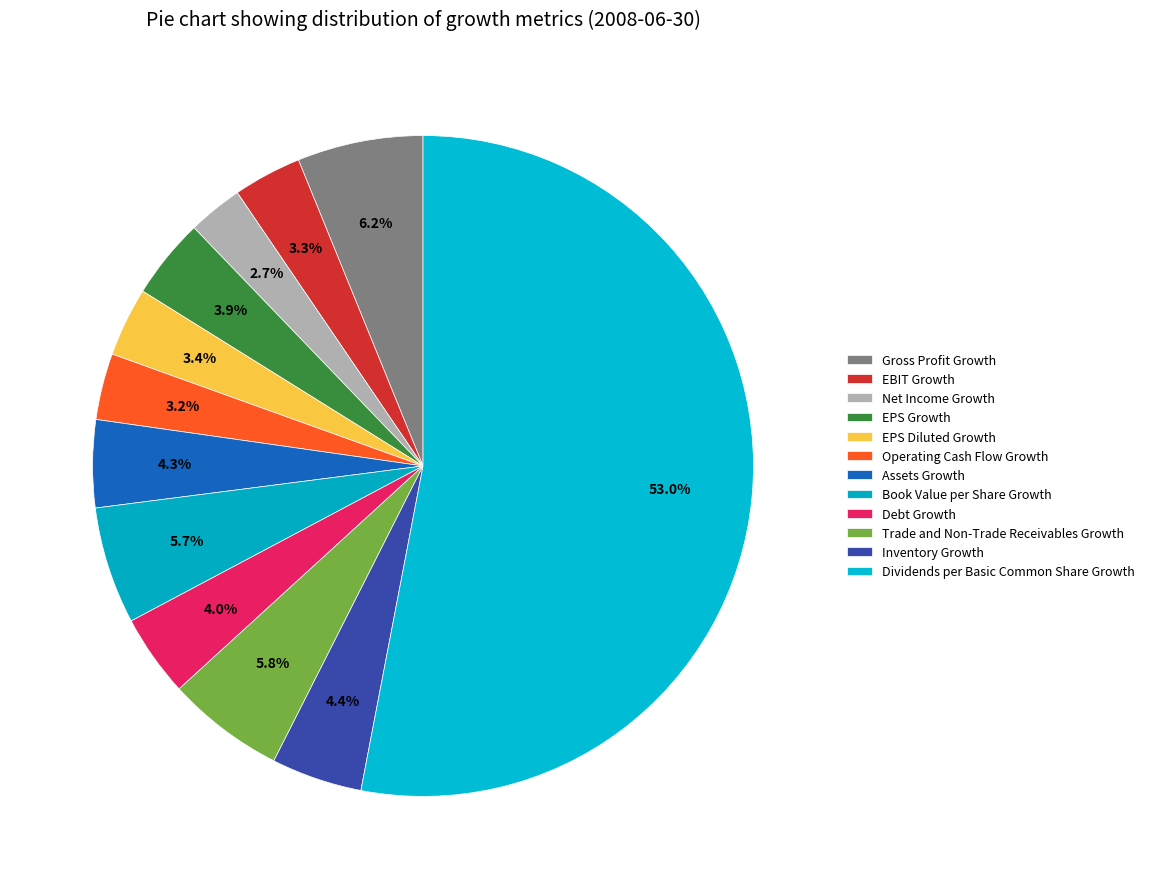

Count the number of slices in the pie.

12